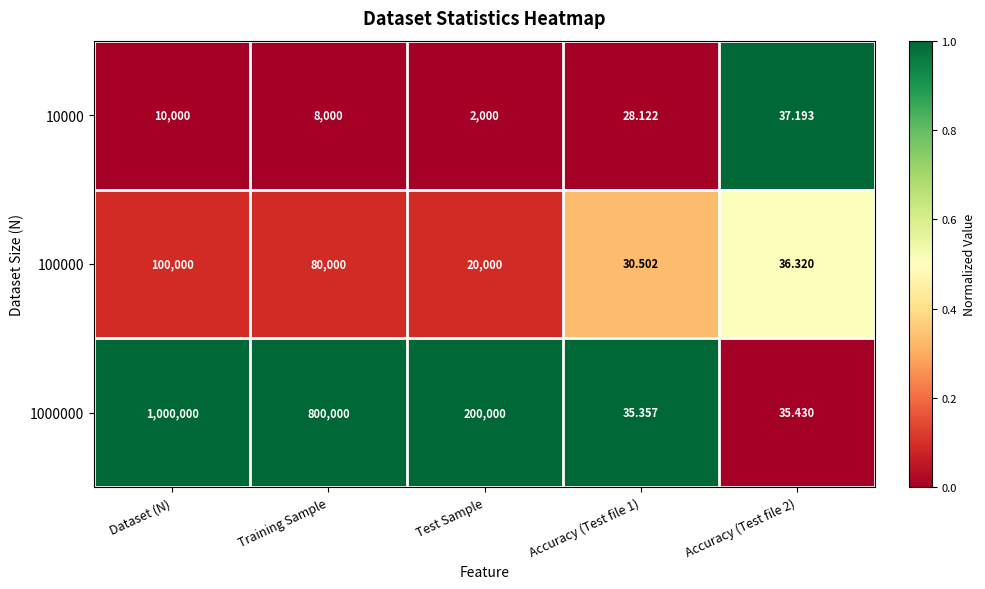

At which category is the sum across all series the highest?

Dataset (N)